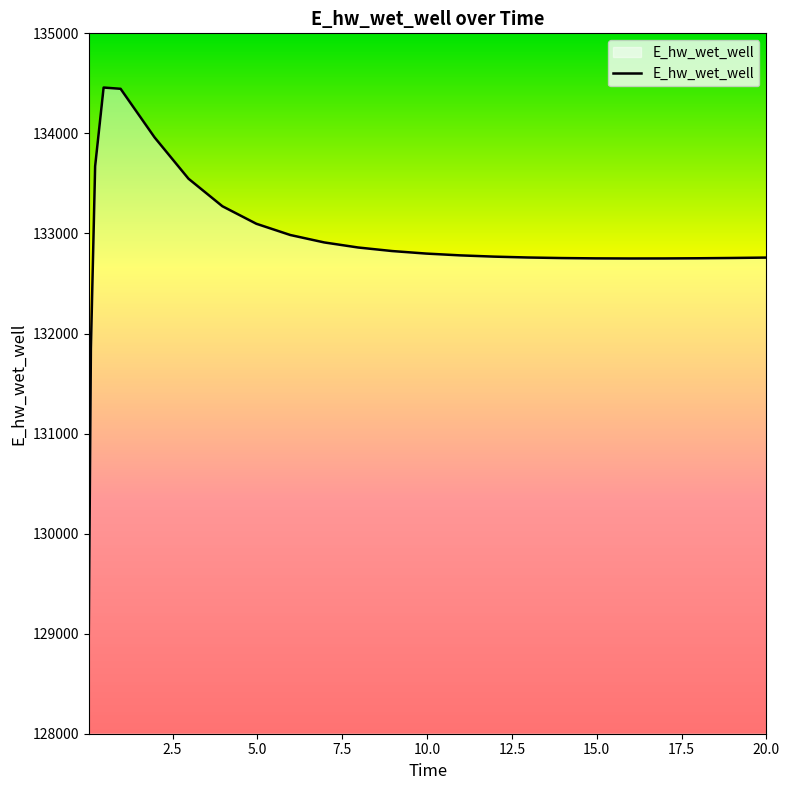

What is the difference between the maximum and minimum values?

5451.0